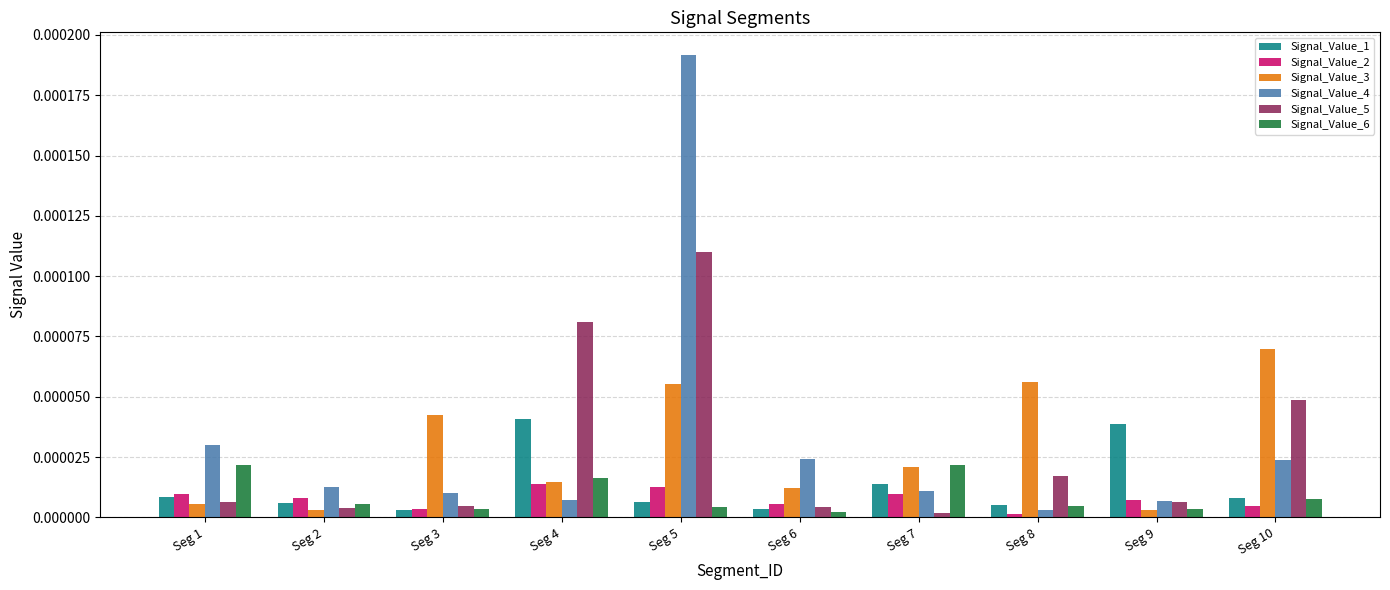

Count the Signal_Value_6 values in the range 0 to 1.

10